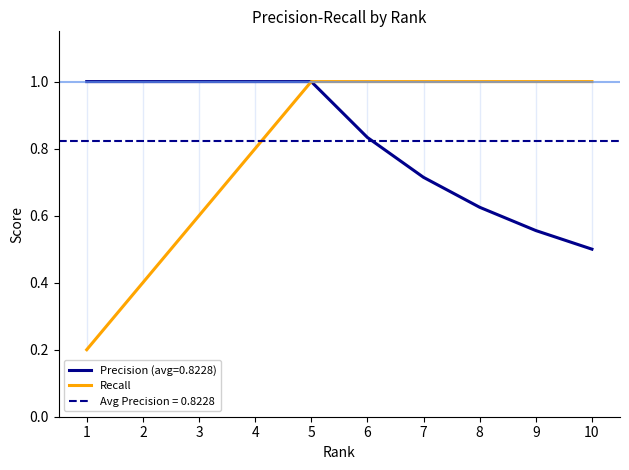

What is the change in value from 4 to 7?

+0.2